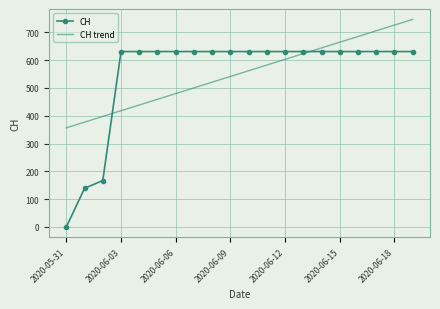

Which series has the widest spread of values?

CH